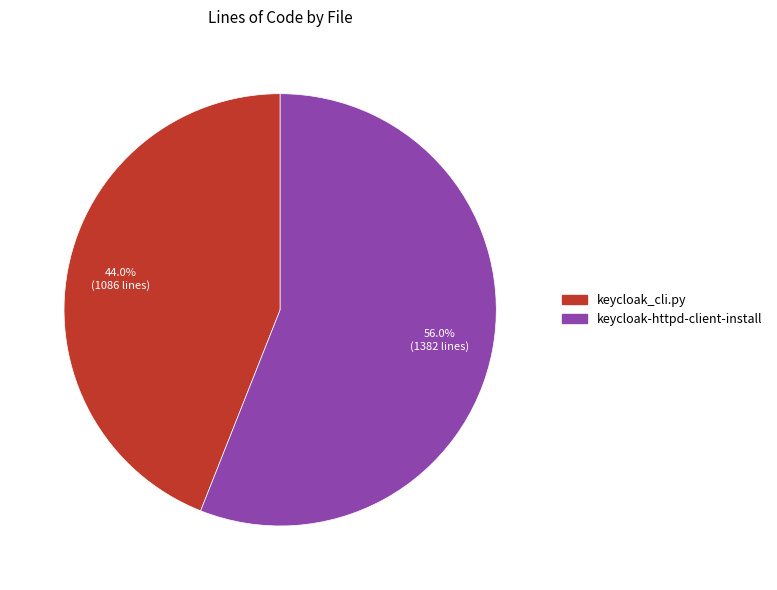

Approximately how many times larger is the value at keycloak_cli.py compared to keycloak-httpd-client-install?

0.8